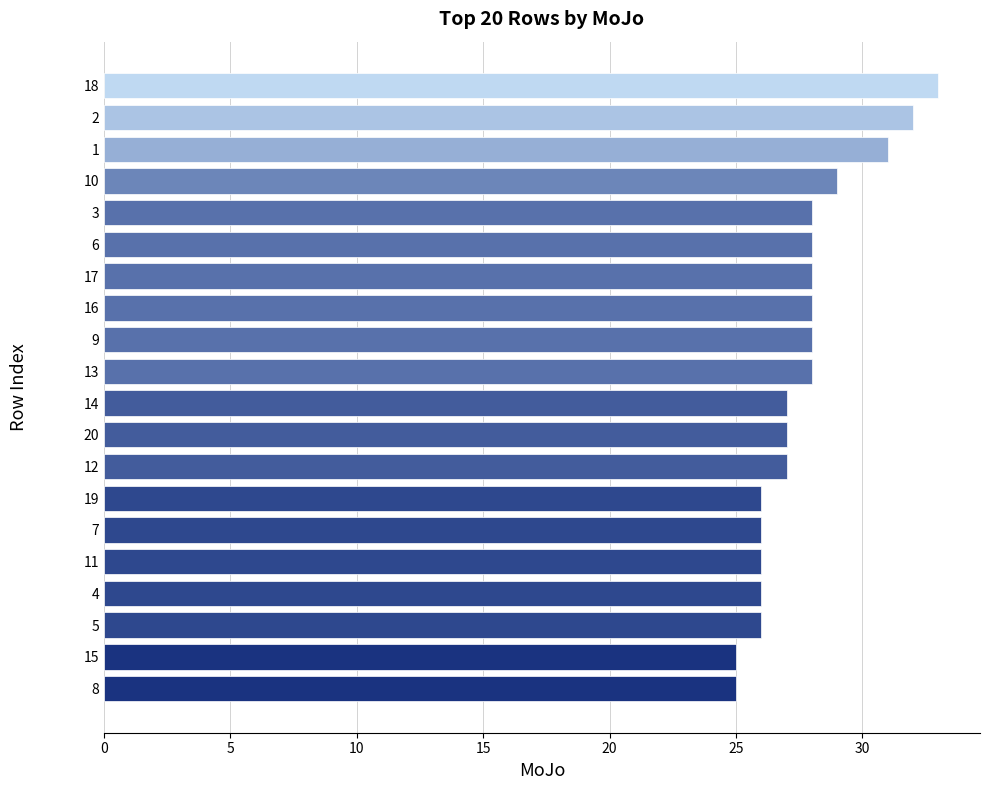

Is it true that the value at 11 is 17?

False